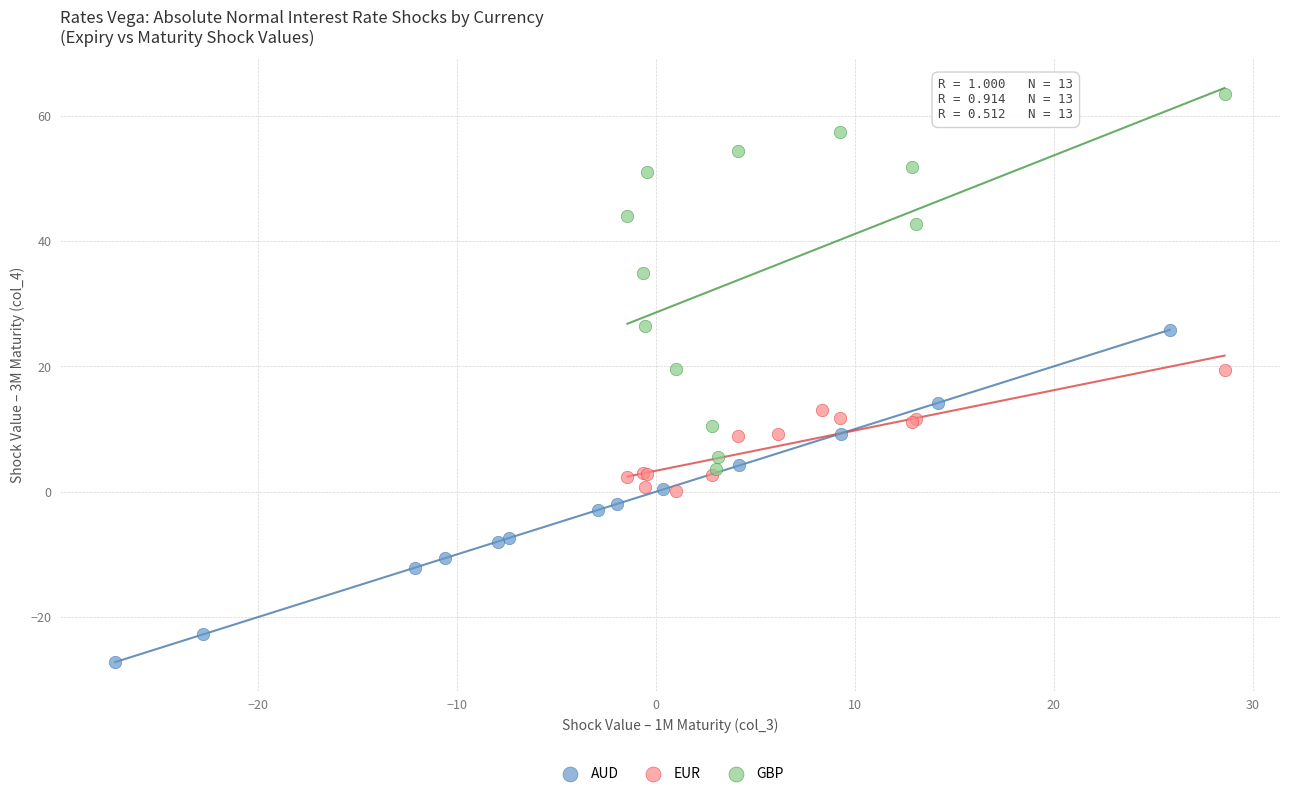

Which series reaches the maximum Y coordinate?

GBP